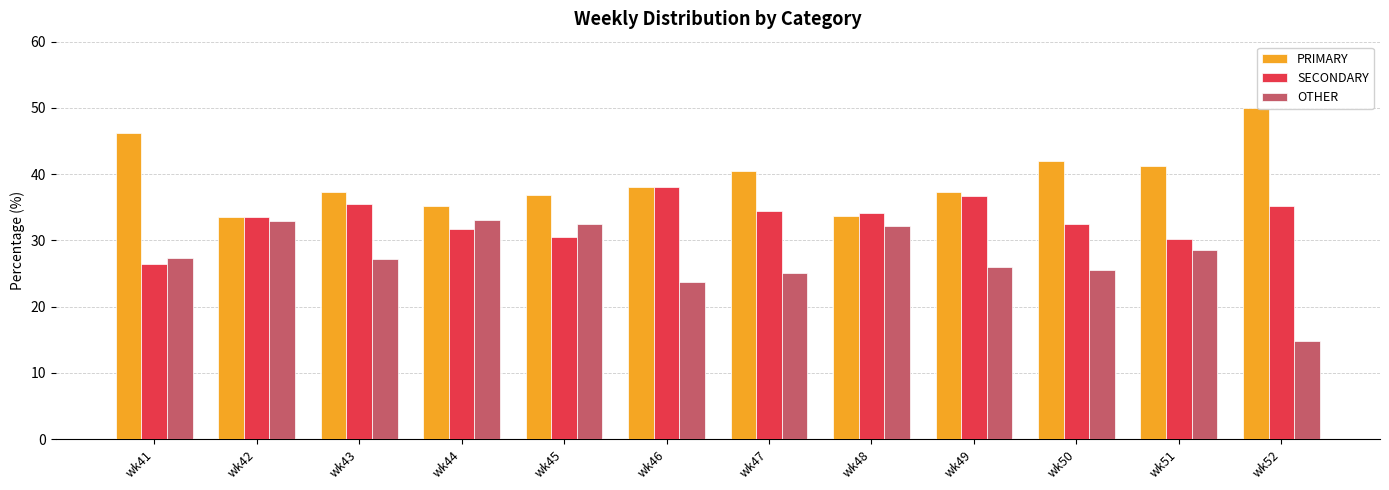

Which series has the largest total across all categories?

PRIMARY